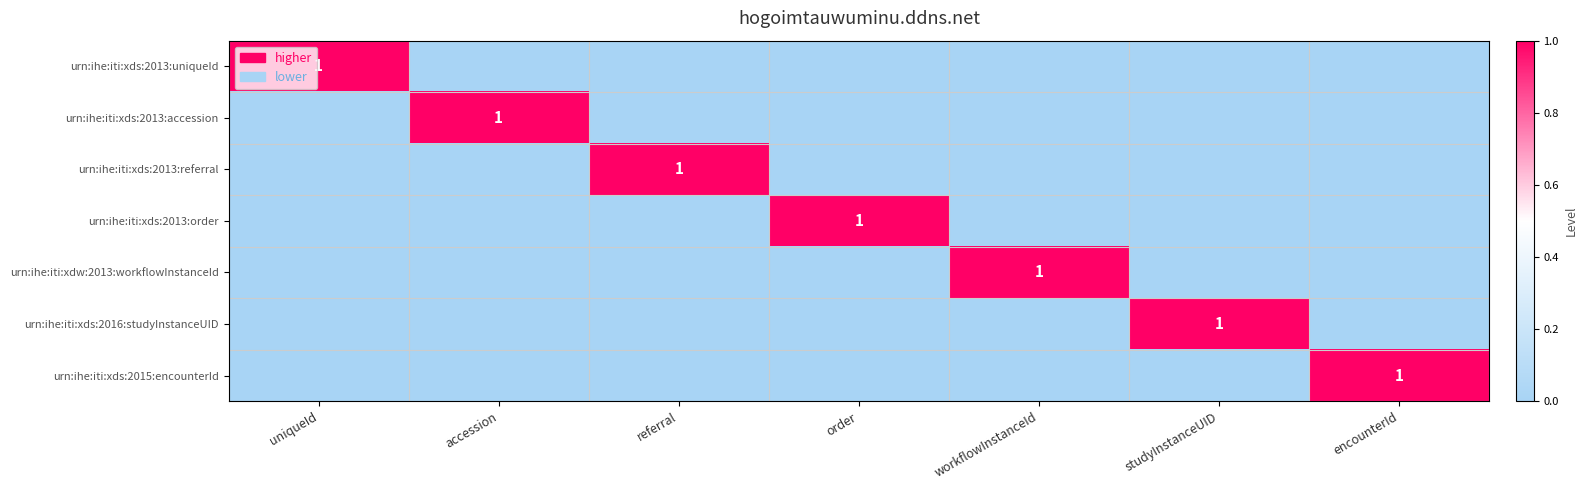

True or false: urn:ihe:iti:xds:2016:studyInstanceUID has a value of 2 at studyInstanceUID.

False